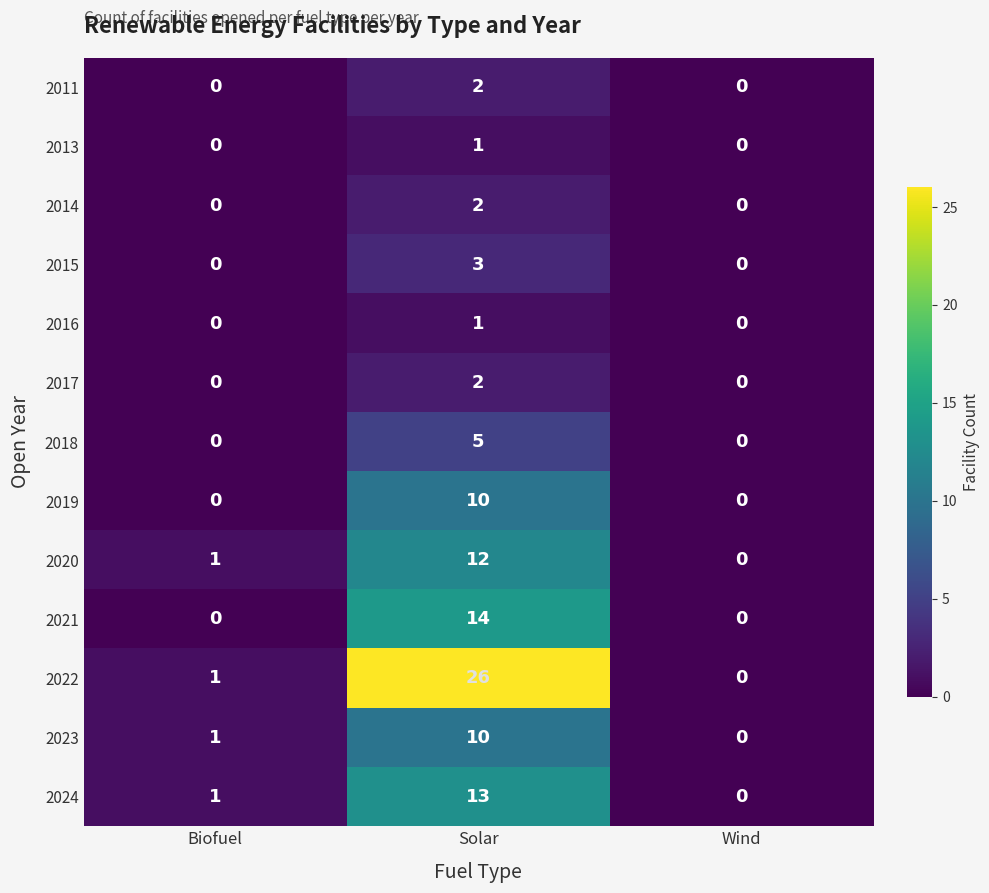

How many 2018 values are between 0 and 5?

3